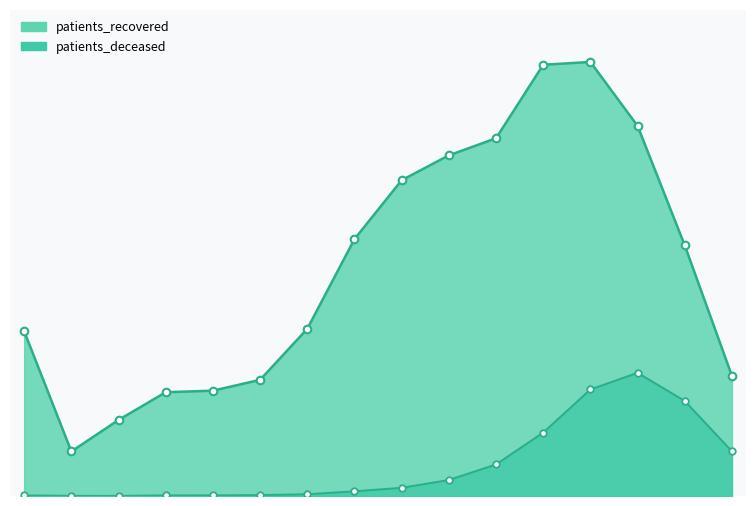

At which category is the sum across all series the highest?

75 - 79